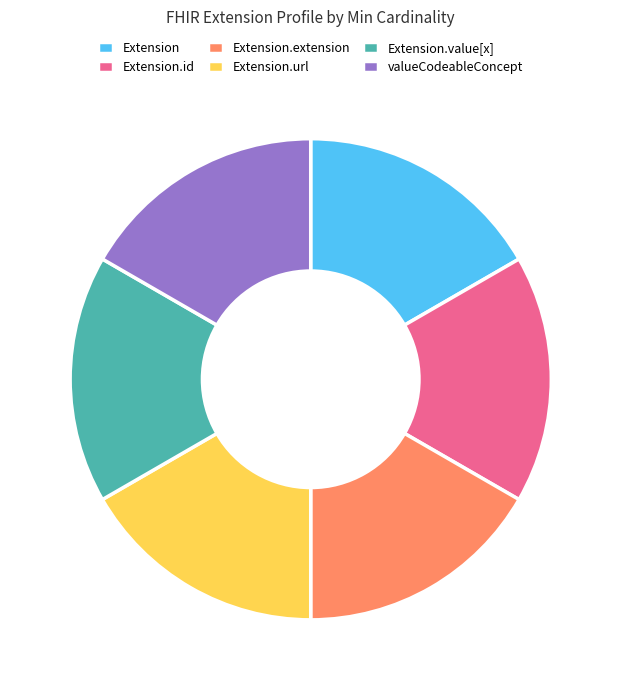

Do Extension.extension and Extension.url together represent more than half of the pie?

No